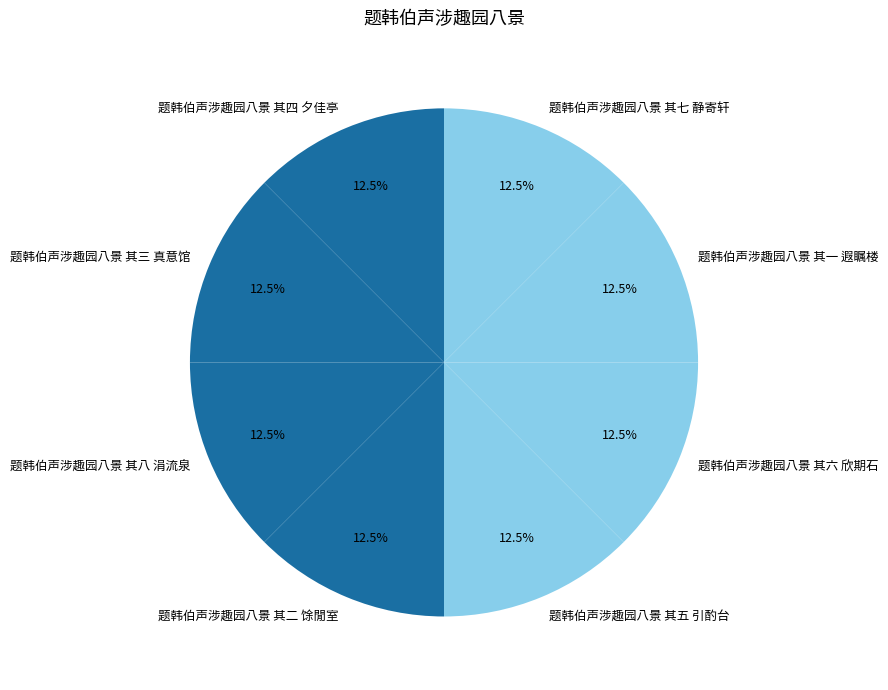

What is the ratio of the value at 题韩伯声涉趣园八景 其六 欣期石 to the value at 题韩伯声涉趣园八景 其一 遐瞩楼?

1.0